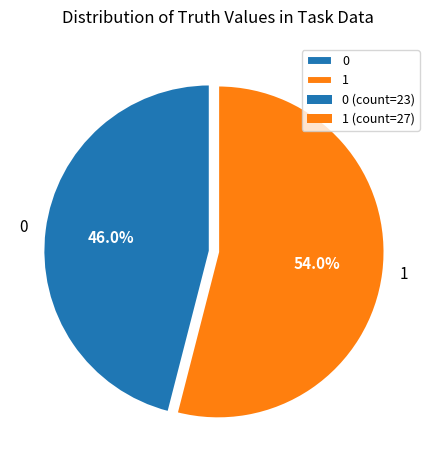

Is the sum of 1 and 0 greater than half?

Yes